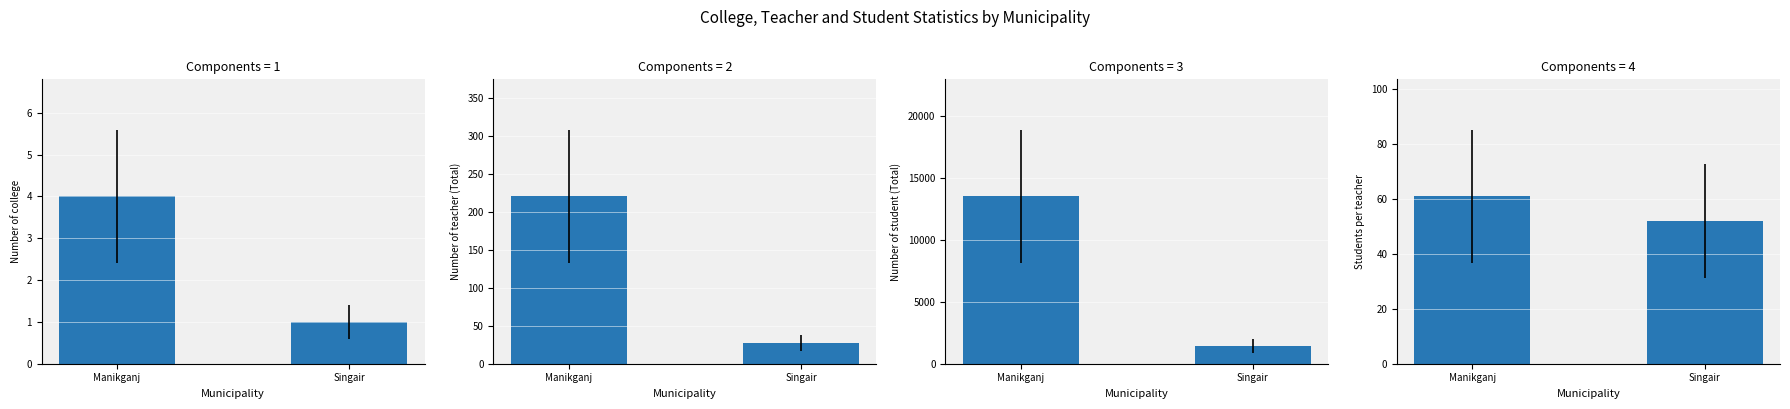

At how many categories does at least one series exceed 11264?

1